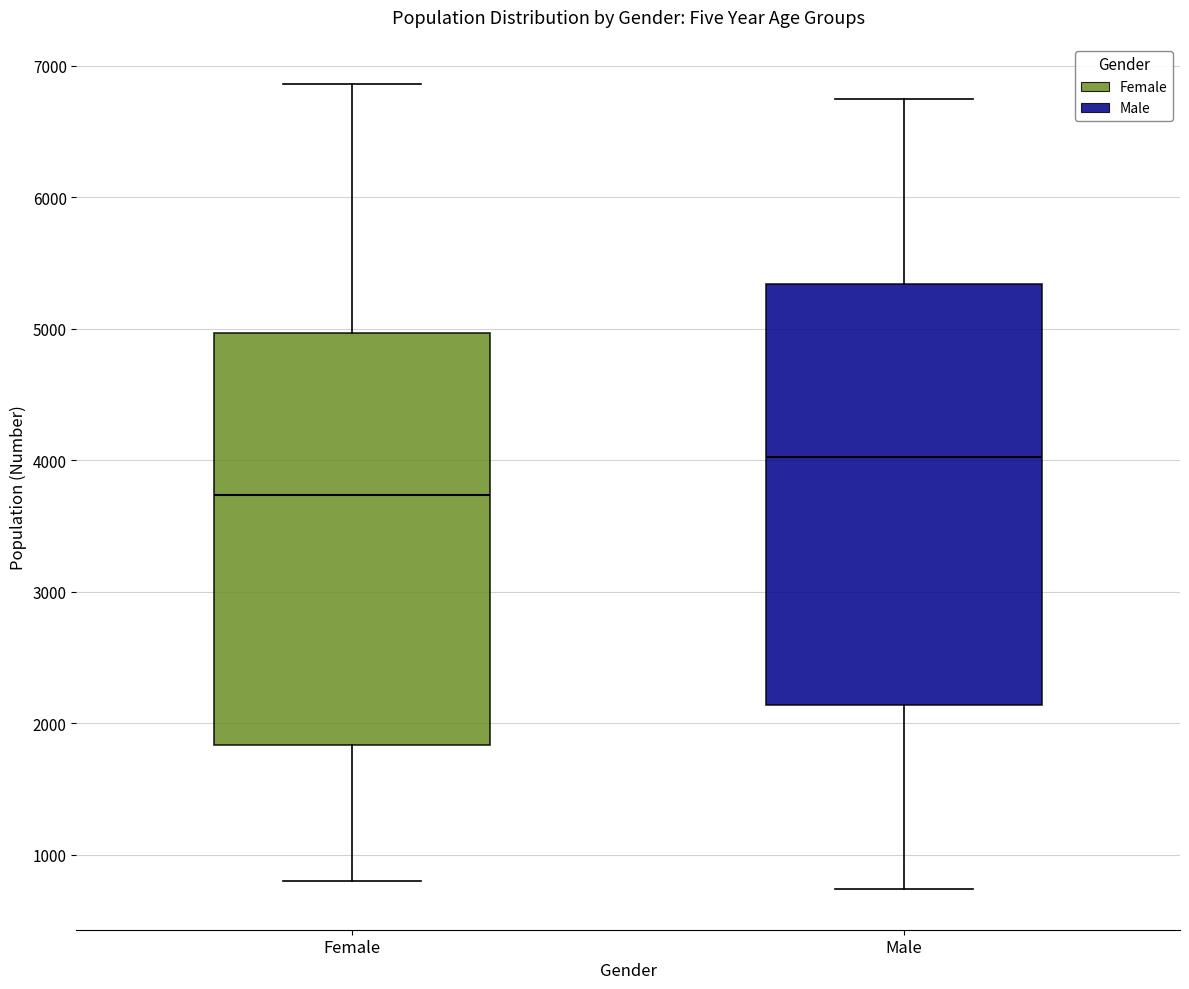

Reading left to right, read every box against the y-axis: the position of its median line, the range the box covers, and the ends of its whiskers. The values are not printed on the chart, so give them approximately, as read against the axis.

Female: median 3700, box 1800 to 5000, whiskers 800 to 6900
Male: median 4000, box 2100 to 5300, whiskers 700 to 6700